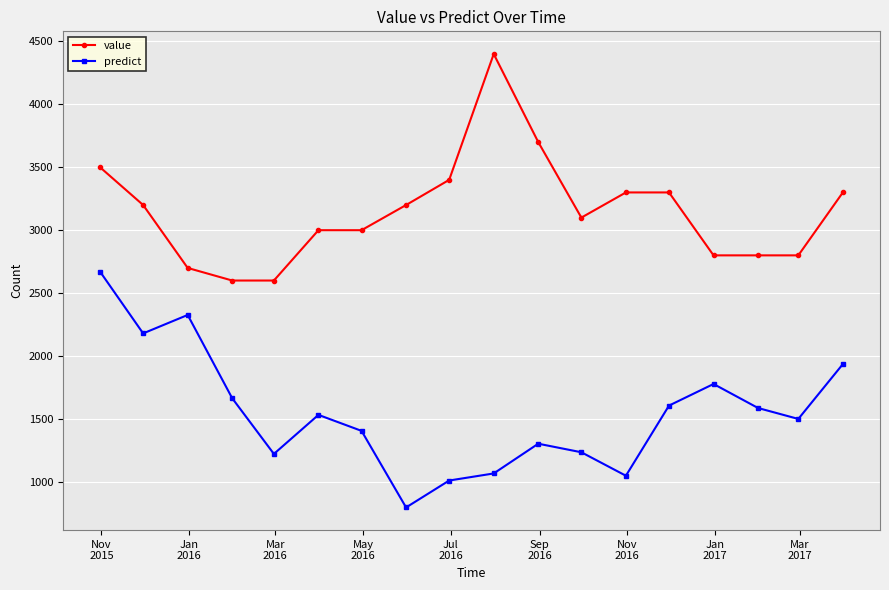

How many lines are shown in the chart?

2